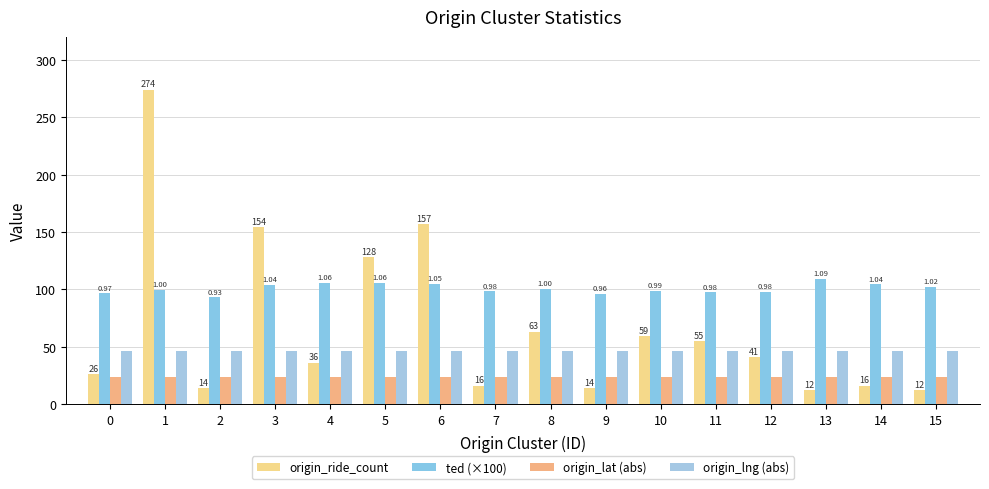

How many bars are there in total?

64